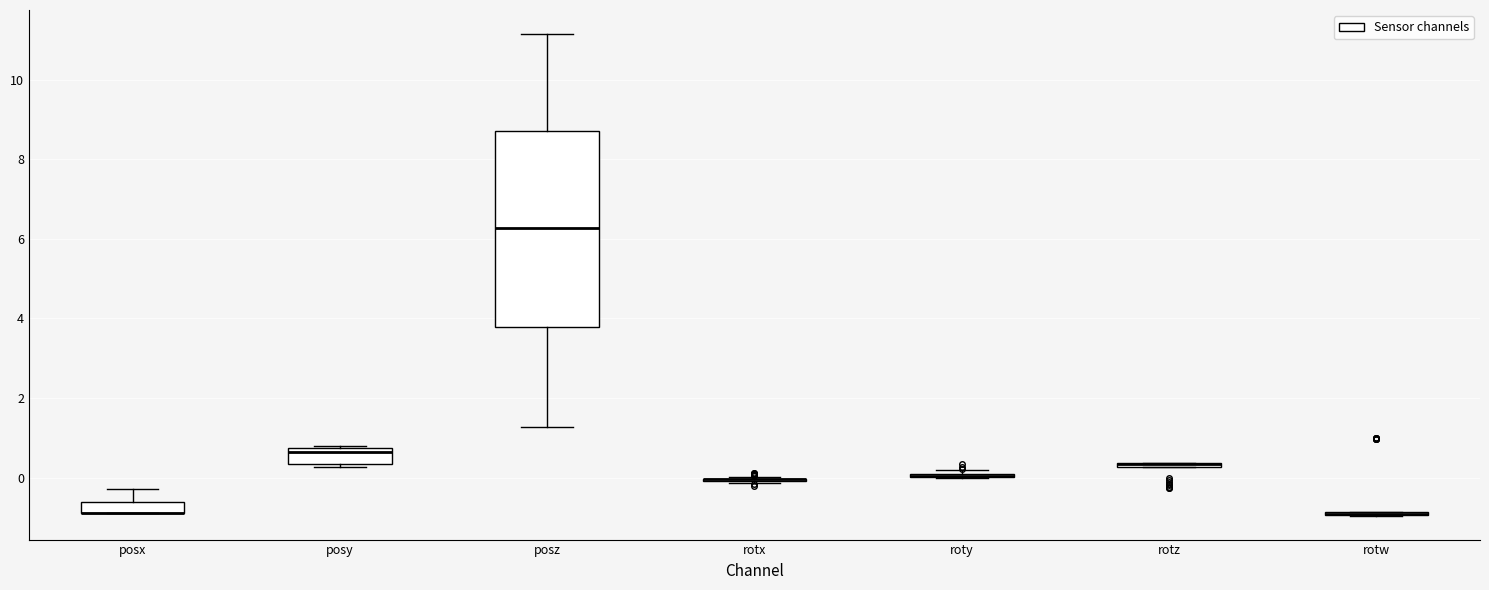

Where is the lower edge of the box for rotz on the y-axis? The values are not printed on the chart, so give them approximately, as read against the axis.

0.2